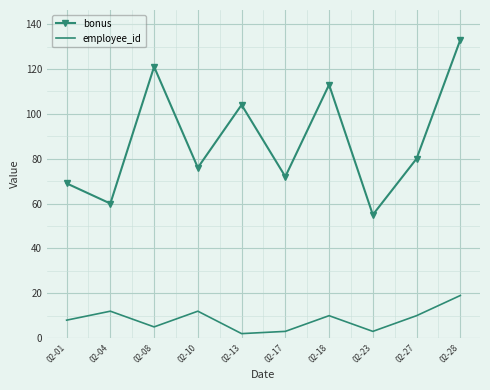

What is the sum of all employee_id values?

84